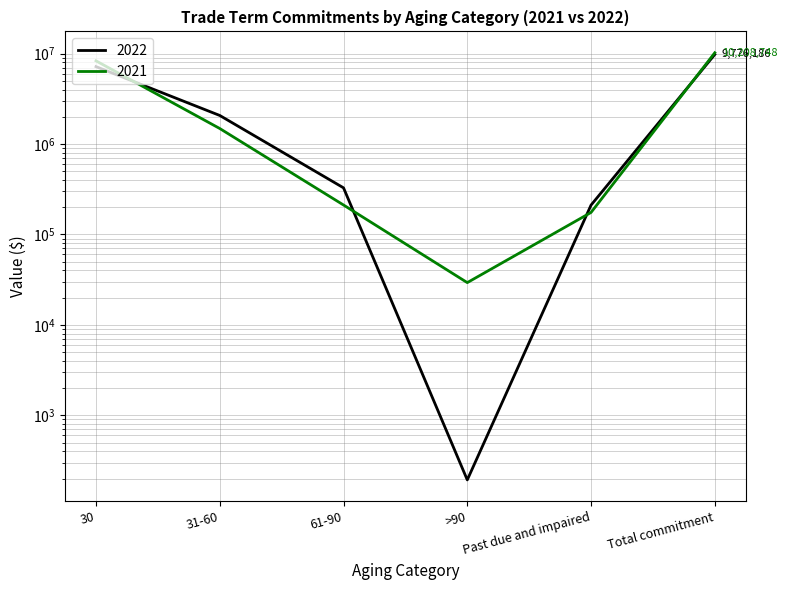

At how many categories does at least one series exceed 418620?

3